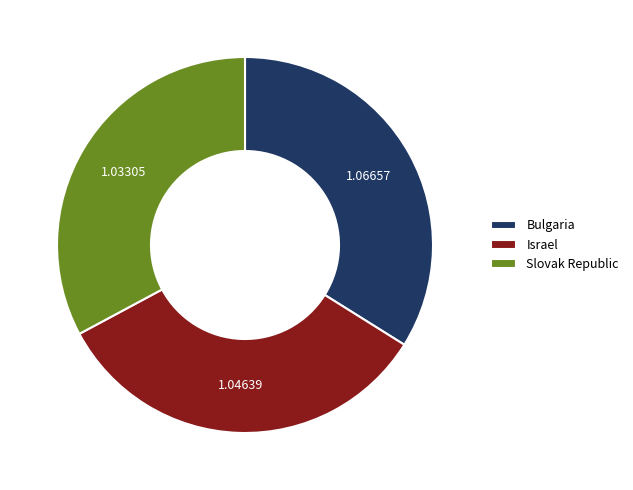

True or false: Israel accounts for 33% of the total.

True